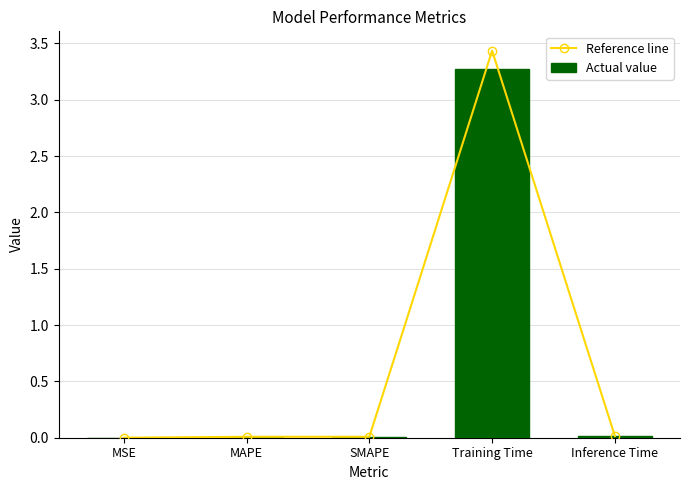

Reading left to right, what are all the values shown in this chart?

Reference line: 0.0	0.0	0.0	3.4	0.0
Actual value: 0.0	0.0	0.0	3.3	0.0